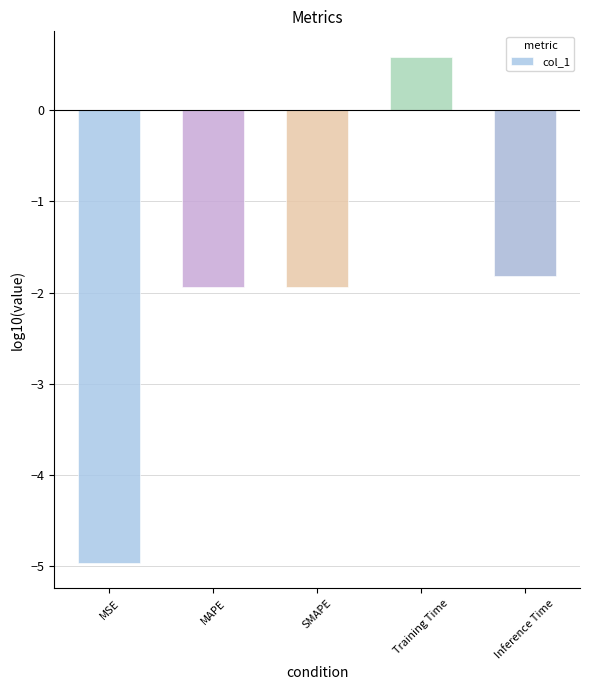

Is it true that the value at SMAPE is -3.5?

False